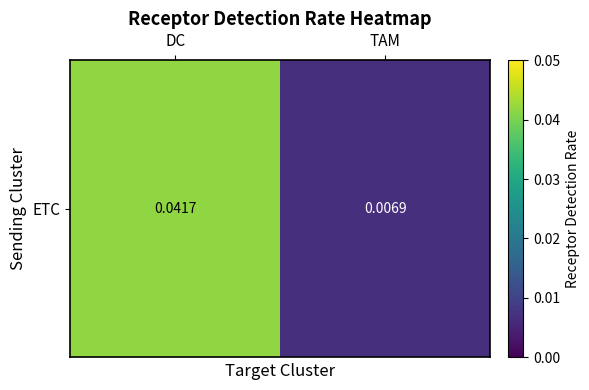

List the labels in order of value, largest first.

DC, TAM